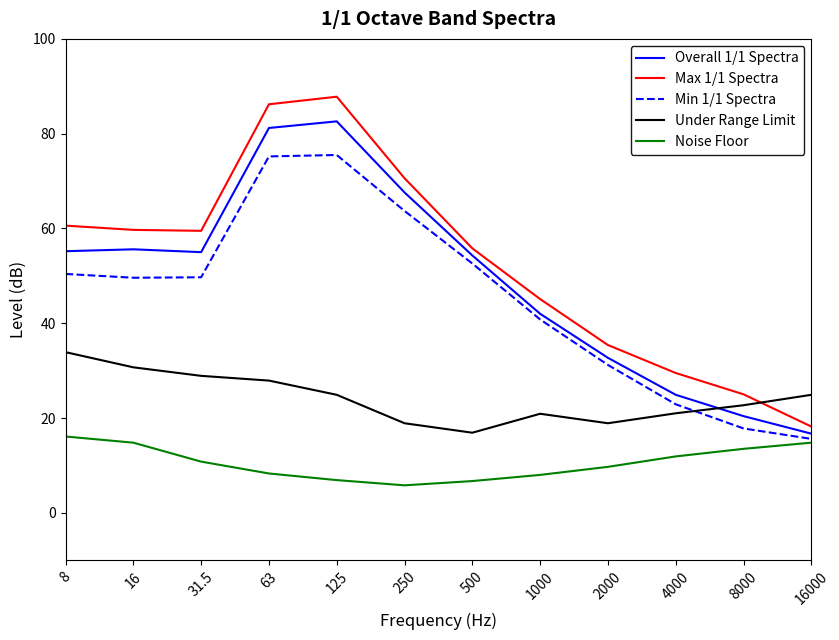

At which category does the chart reach its minimum across all series?

250